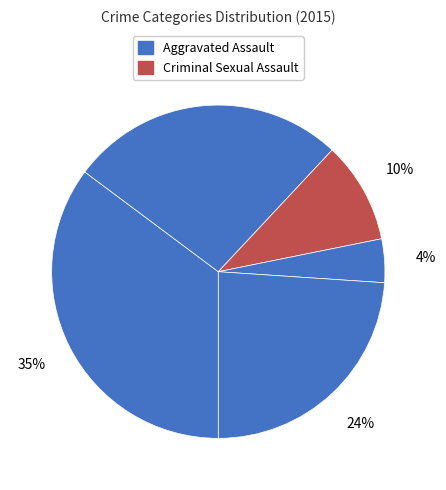

How many segments does this pie chart have?

5